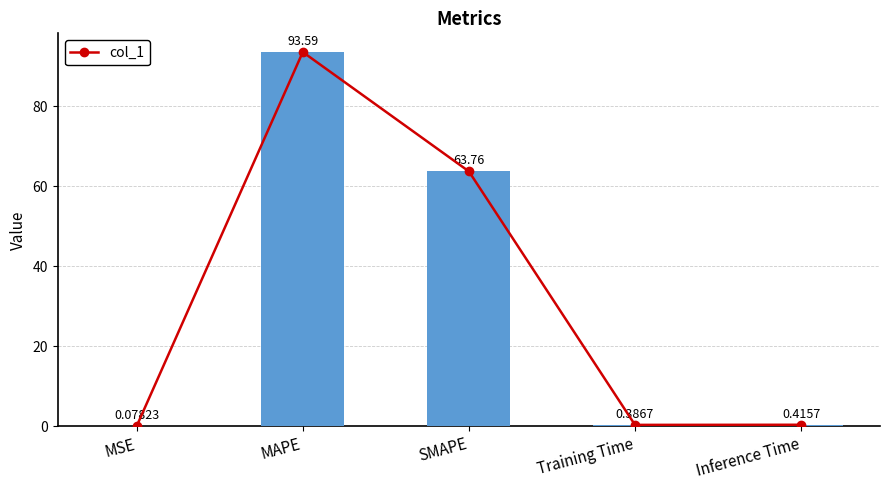

Count the number of categories in the chart.

5